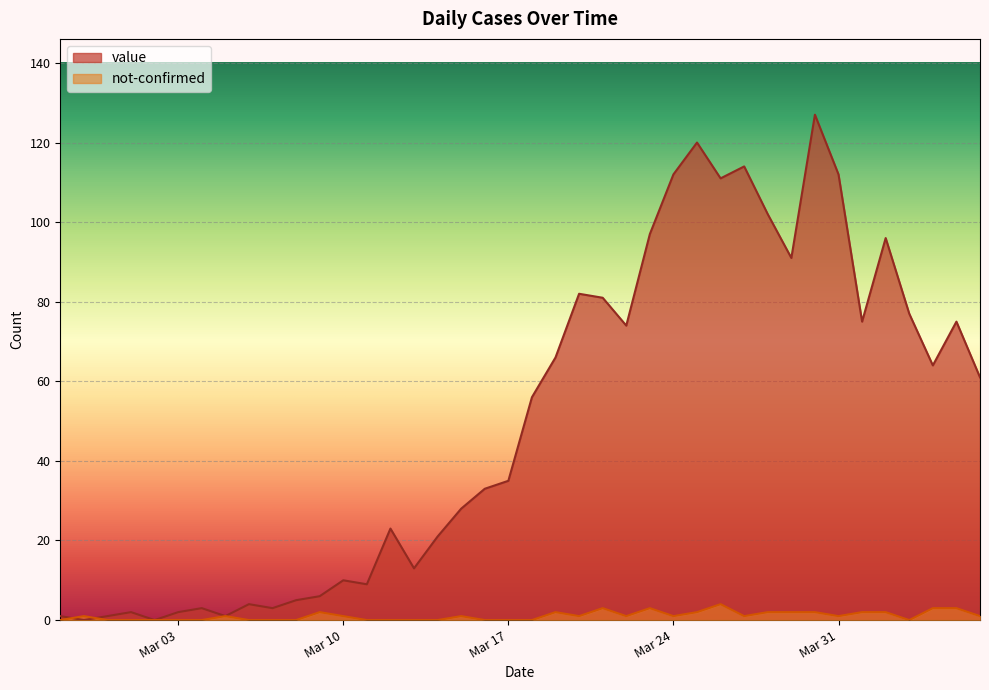

What are all the series names shown in the legend?

value, not-confirmed